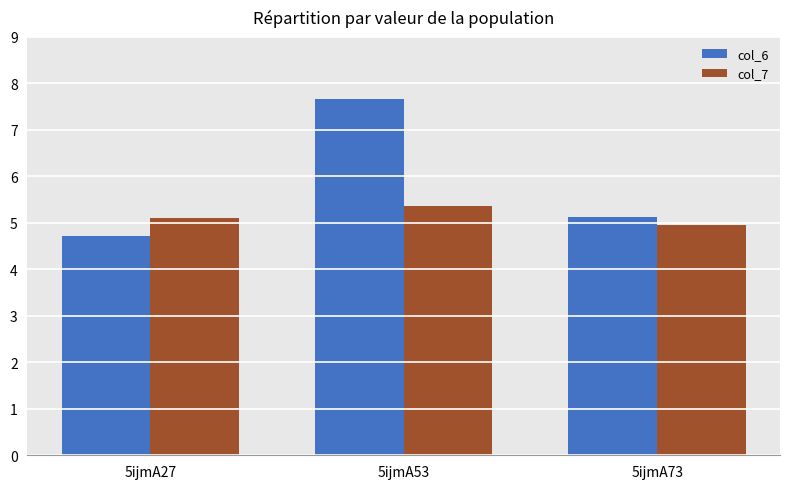

How many values in the col_6 series exceed 5?

2